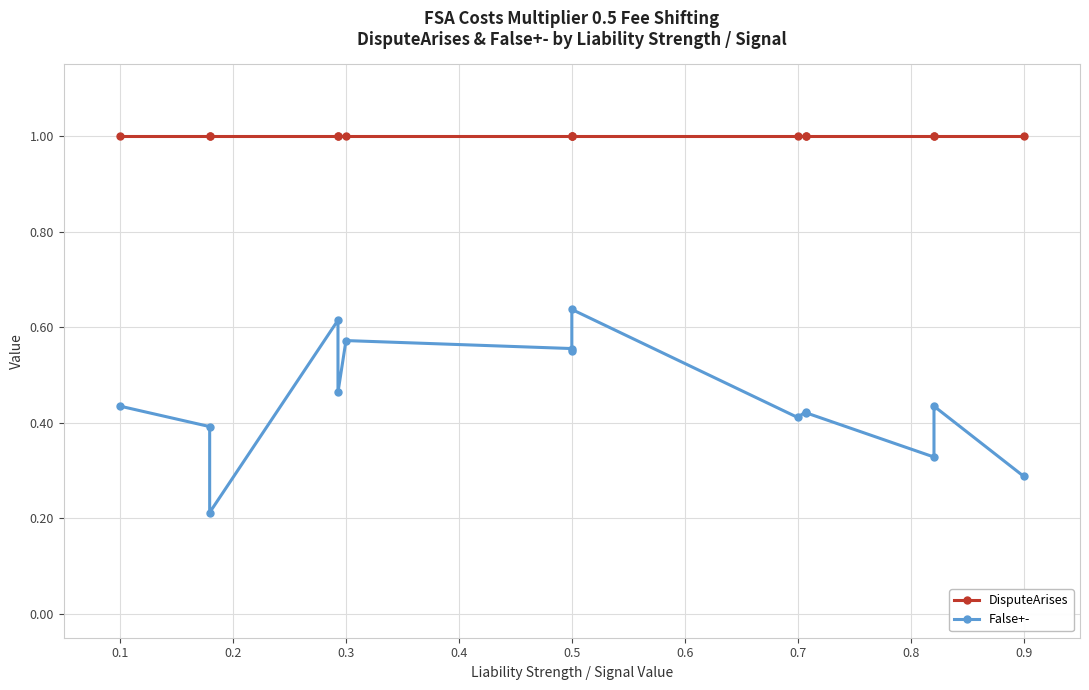

Which series has the largest range (max minus min)?

False+-